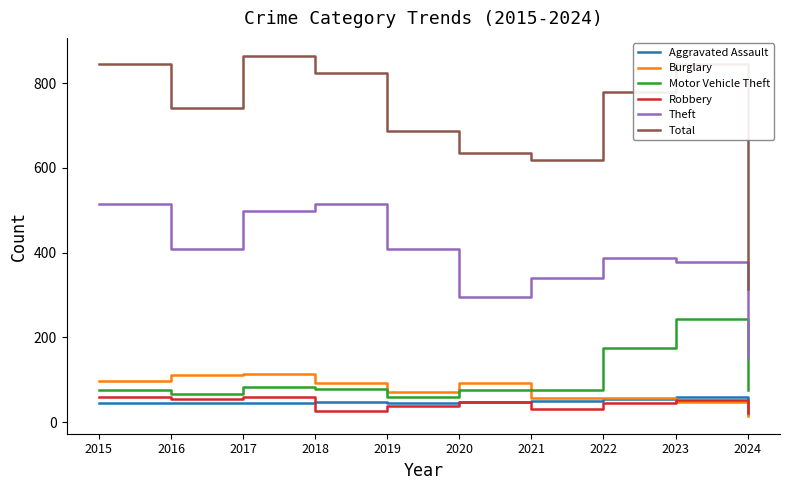

Where is the first local maximum for Theft?

2018